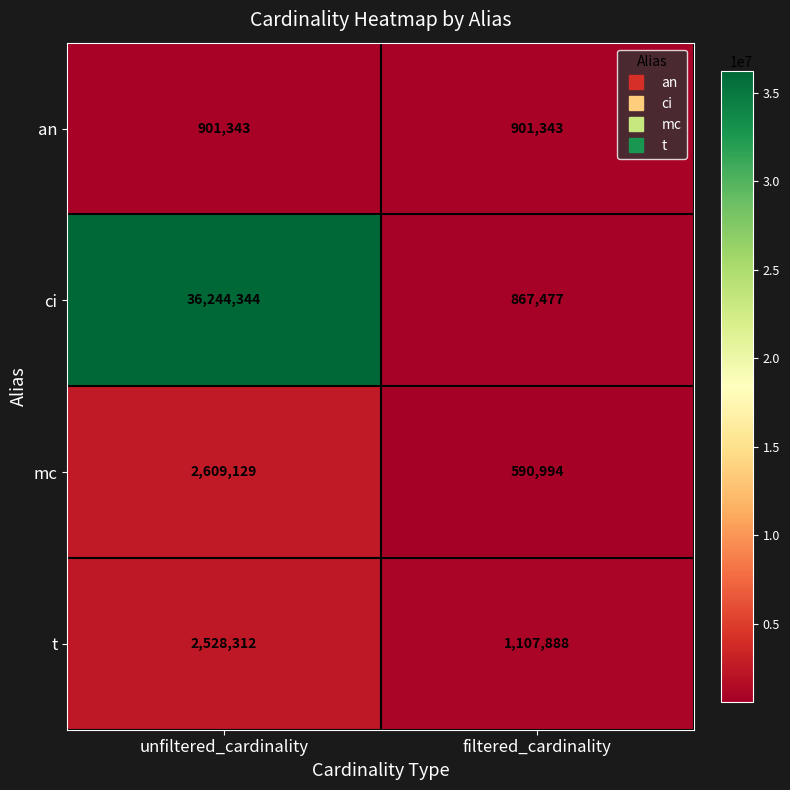

True or false: ci has a value of 36244344 at unfiltered_cardinality.

True